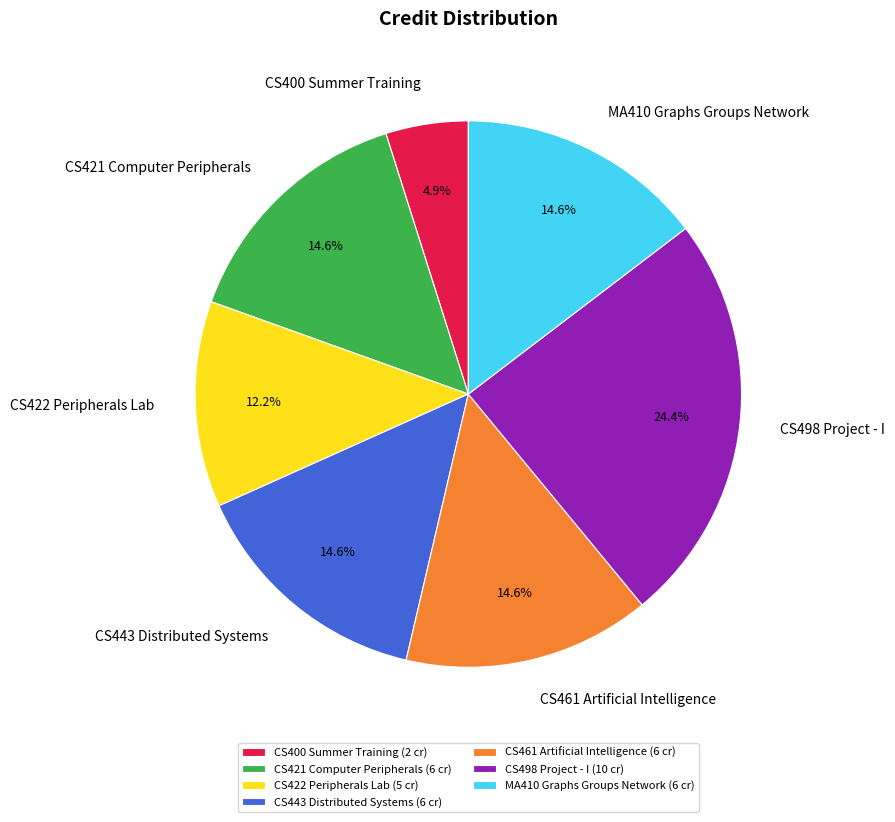

Does CS498 Project - I represent more than half of the total?

No